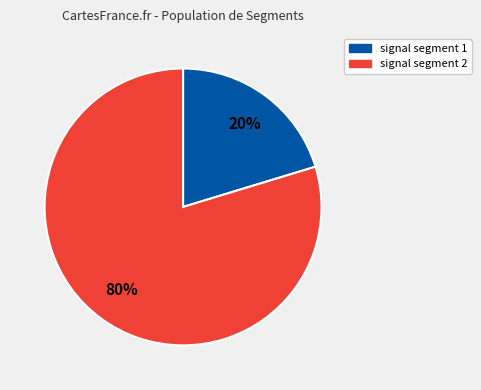

Does any single category account for the majority?

Yes